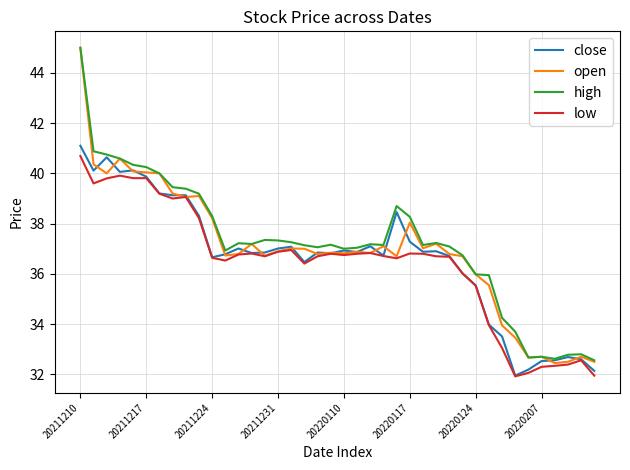

Which series has the largest range (max minus min)?

open